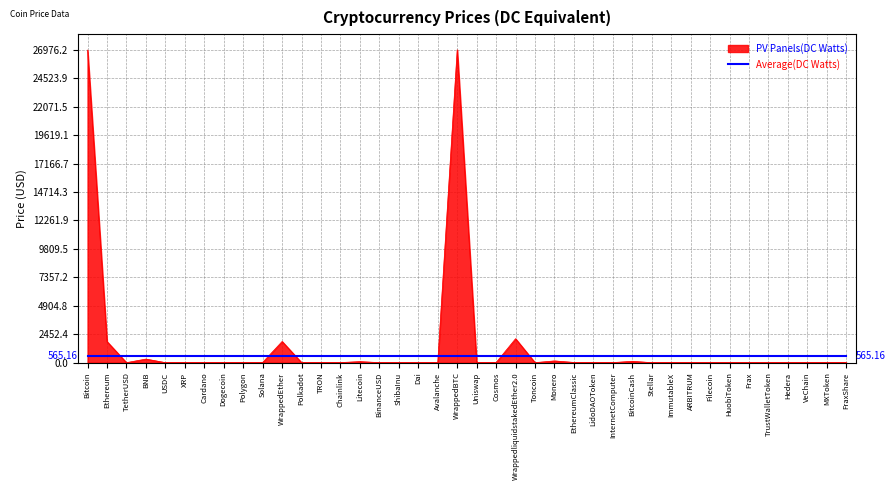

Which series has the widest spread of values?

PV Panels(DC Watts)